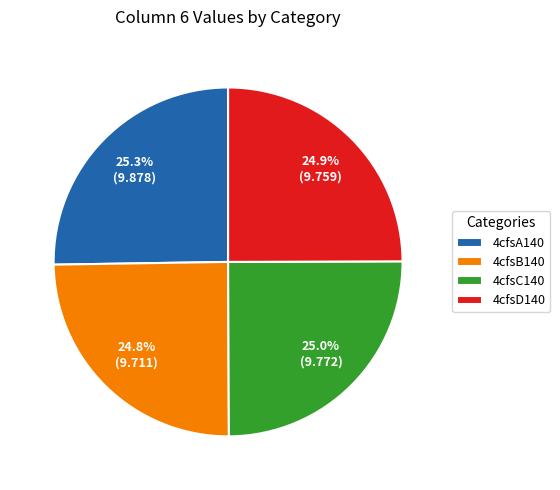

What percentage is the 4cfsB140 slice, to the nearest percent?

25%